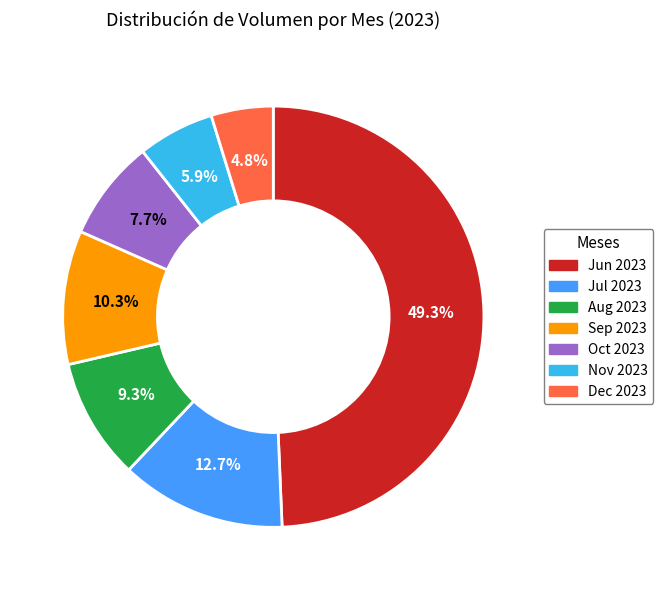

Is there a majority slice in this chart?

No